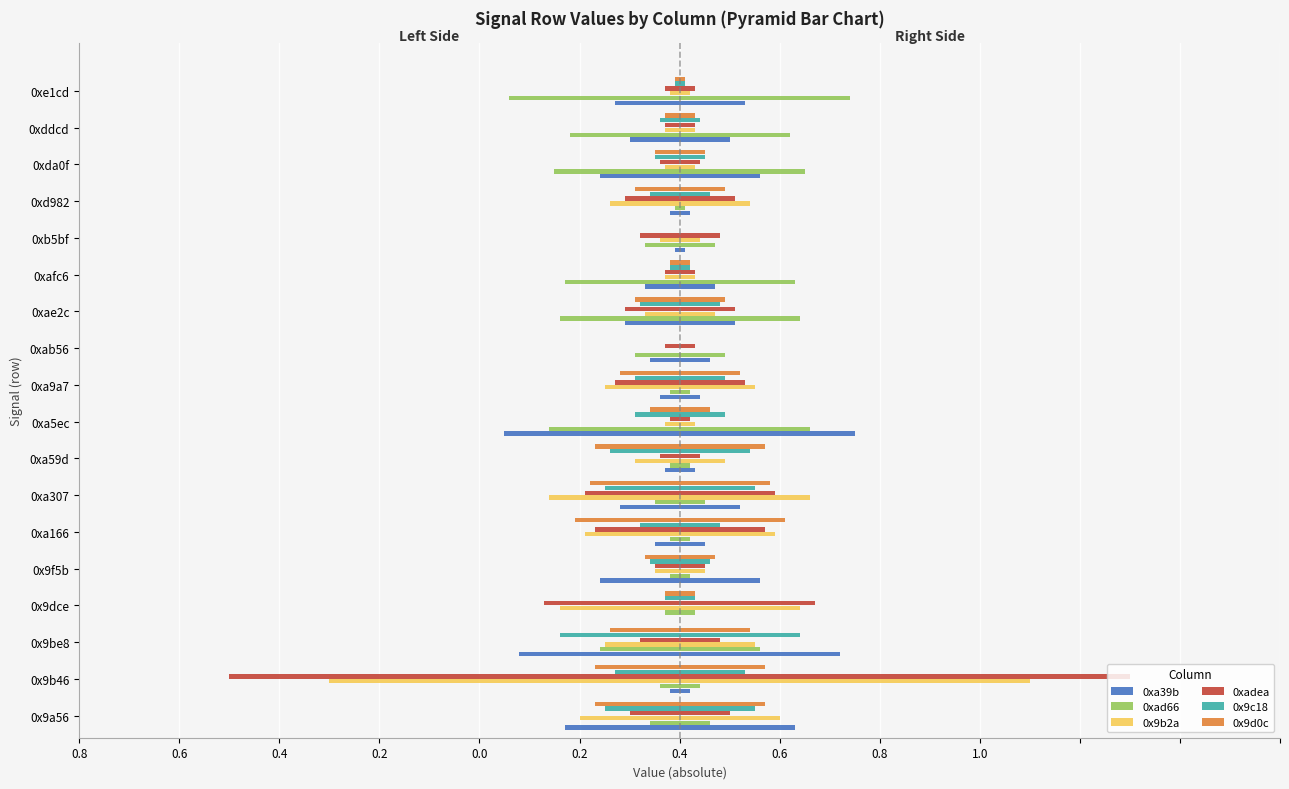

What is the difference between the maximum and second lowest values in the 0x9d0c series?

0.2